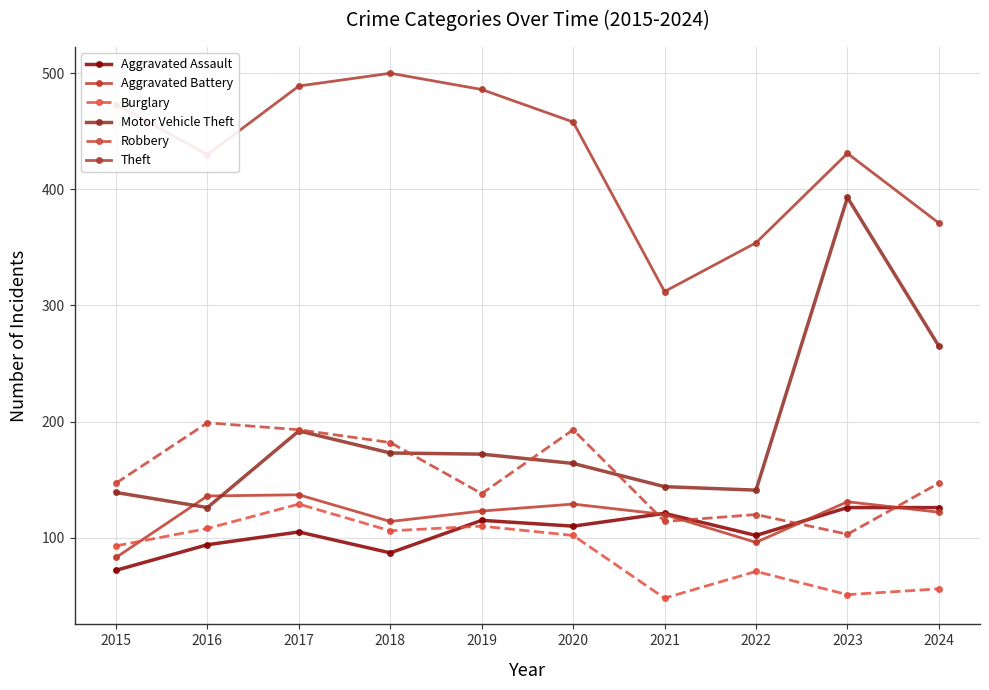

What is the sum of the Burglary values at 2024 and 2016?

164